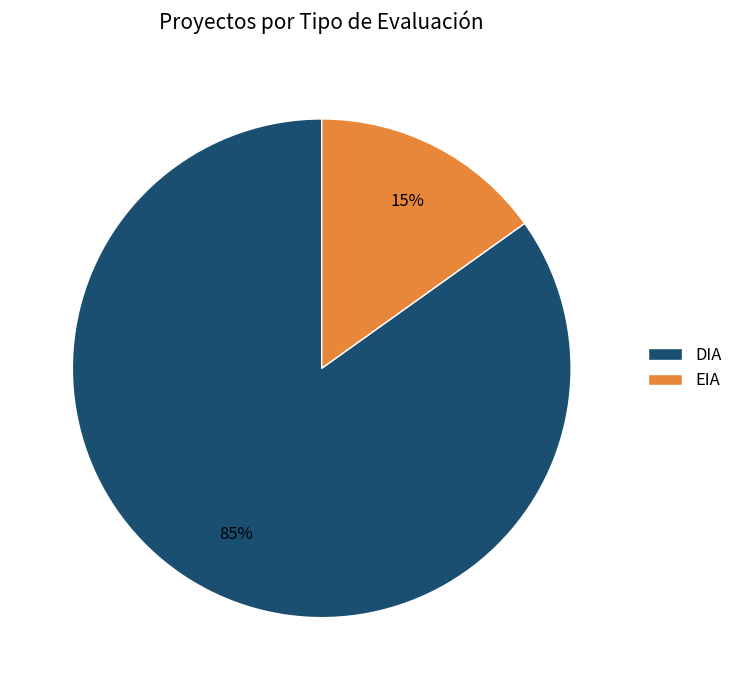

Is EIA the majority of the pie?

No